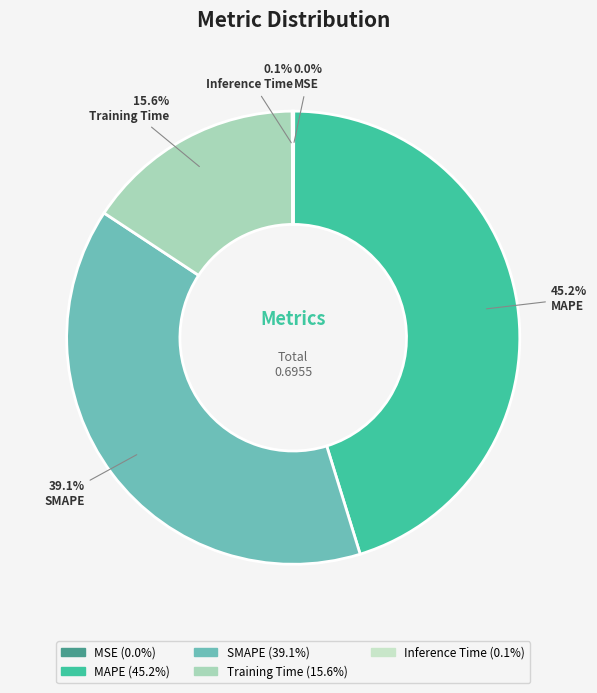

Count the number of slices in the pie.

5